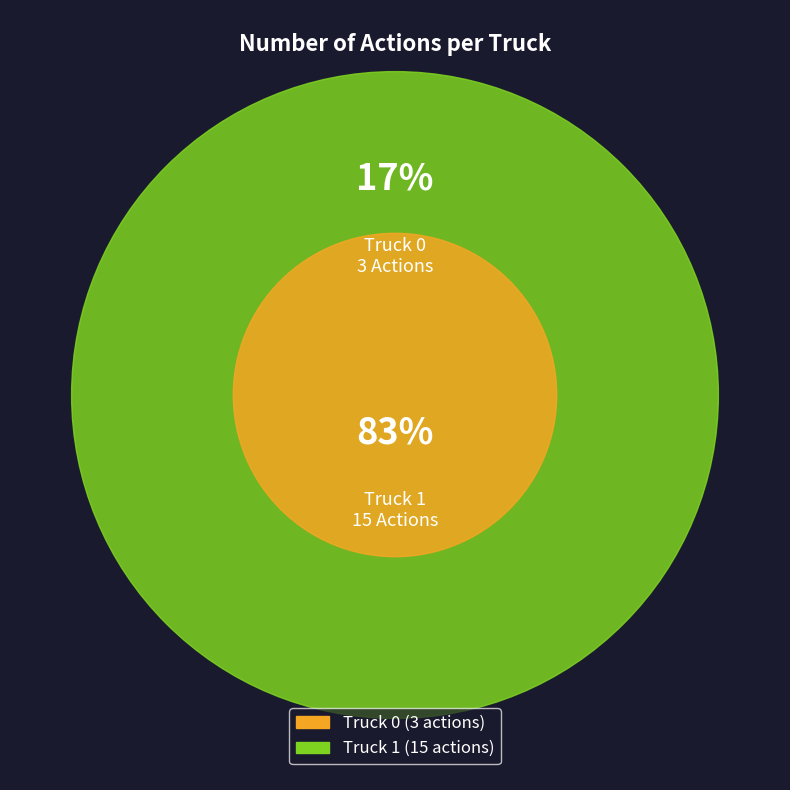

Does any single category account for the majority?

Yes